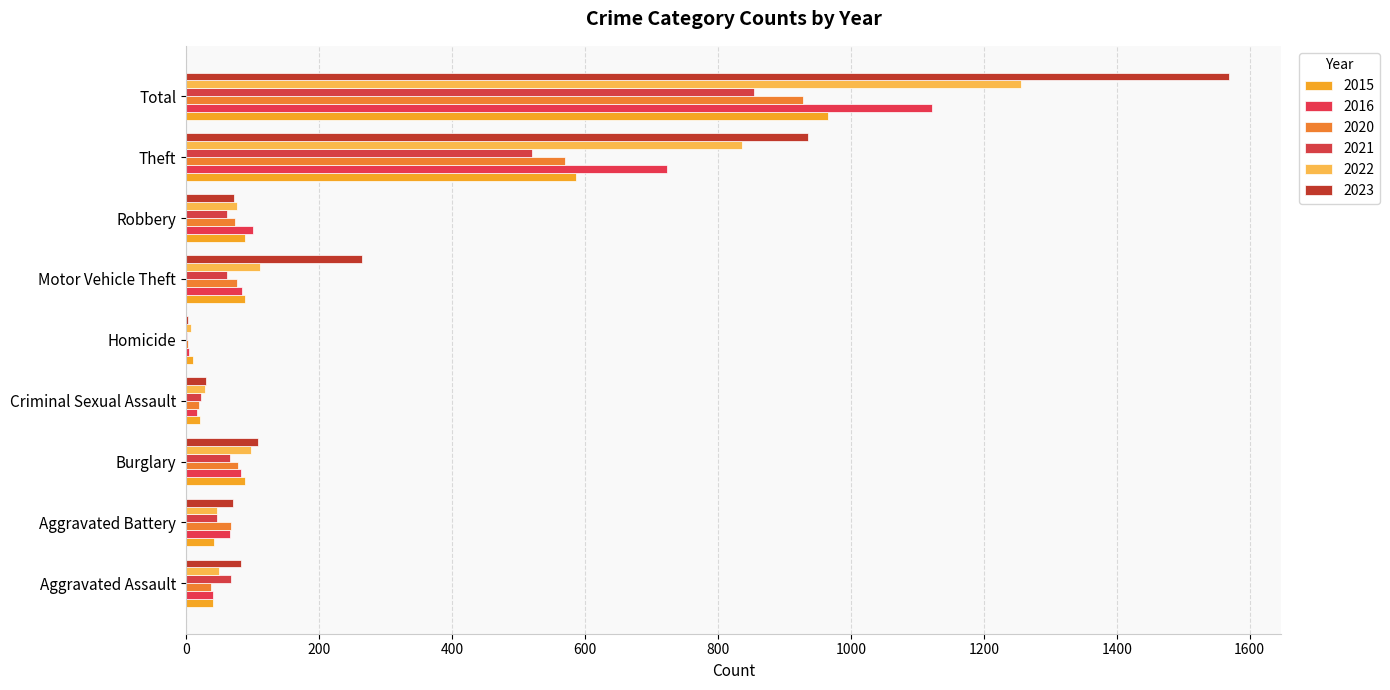

At which category is the sum across all series the highest?

Total